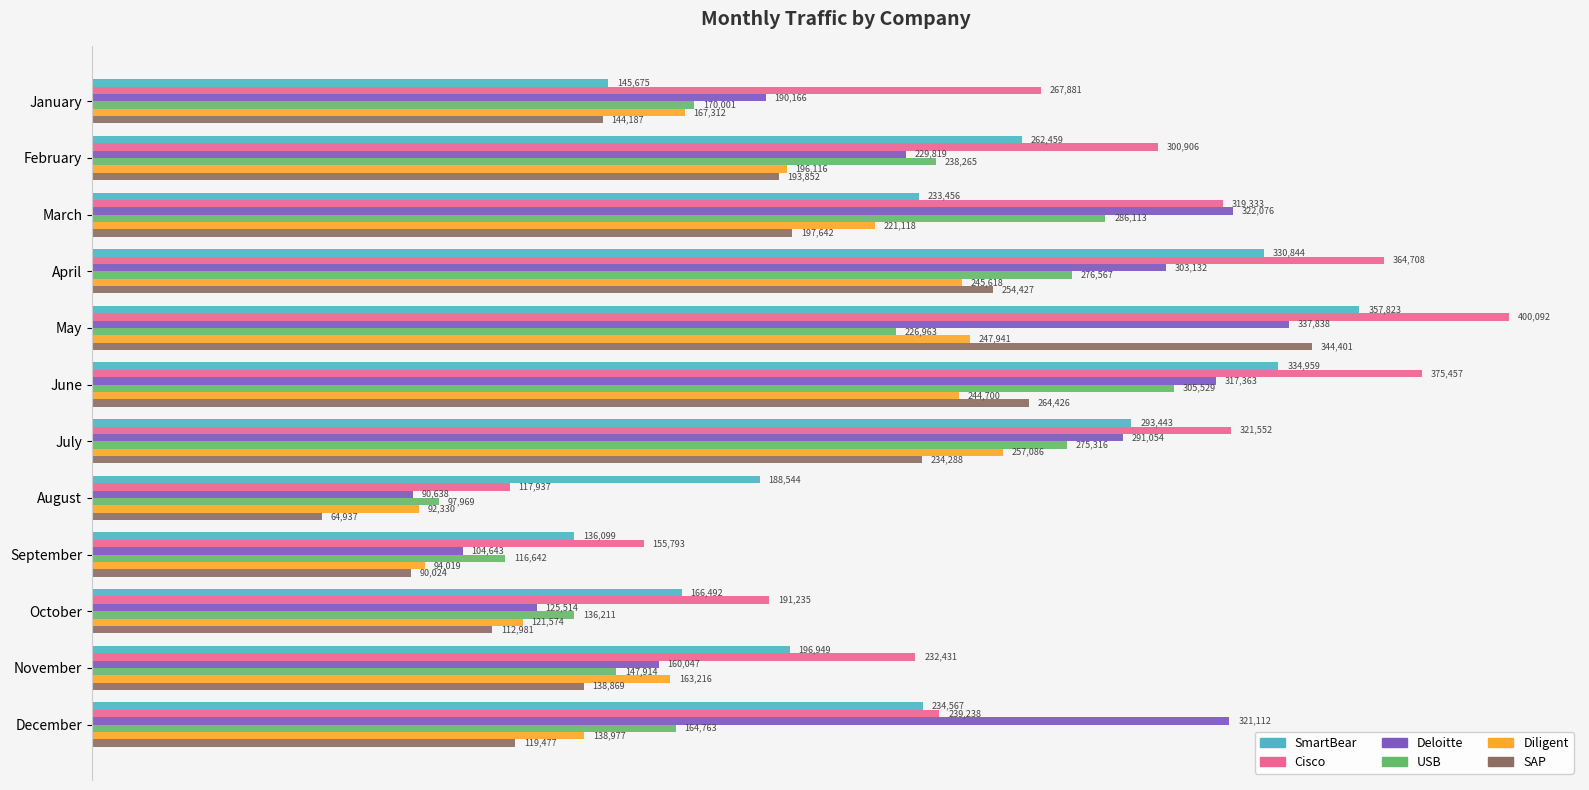

How many distinct data groups are displayed?

6